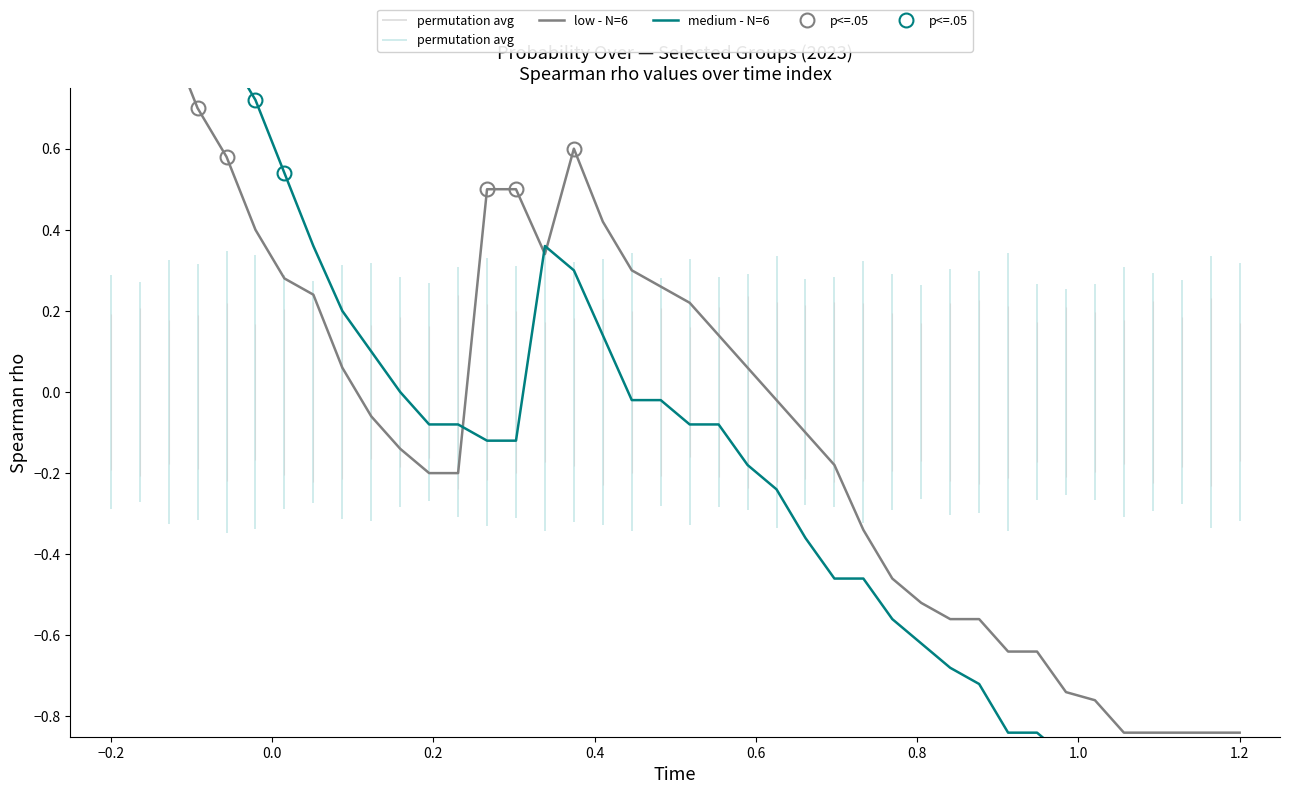

What are all the series names shown in the legend?

low - N=6, medium - N=6